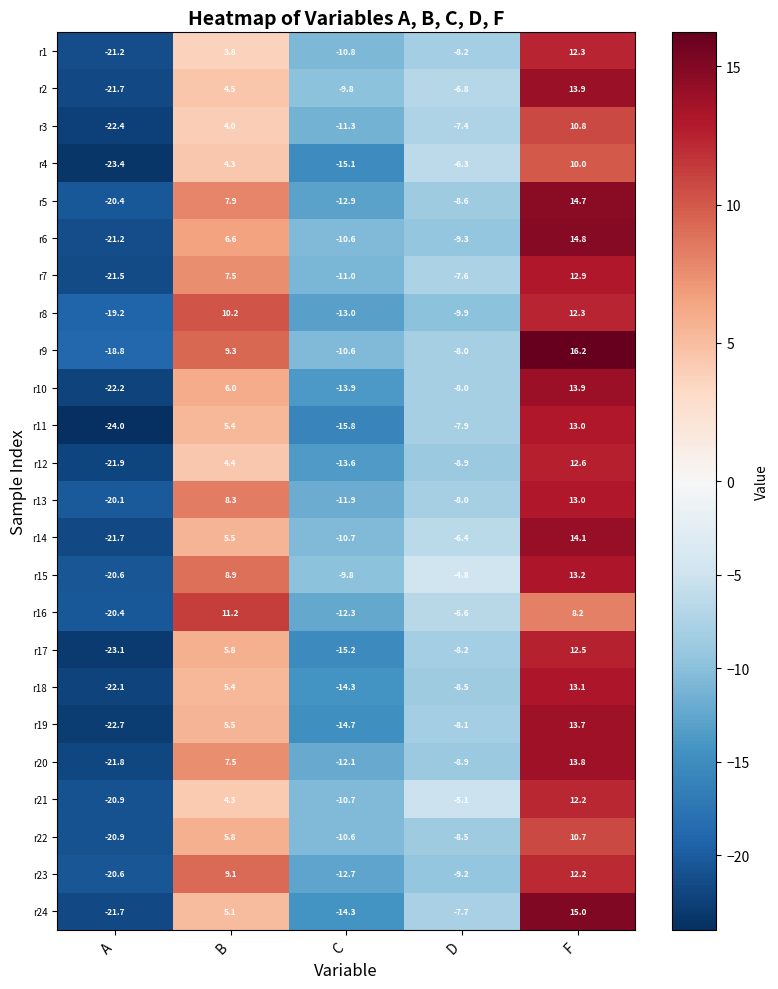

Which label corresponds to the smallest value in the chart?

A